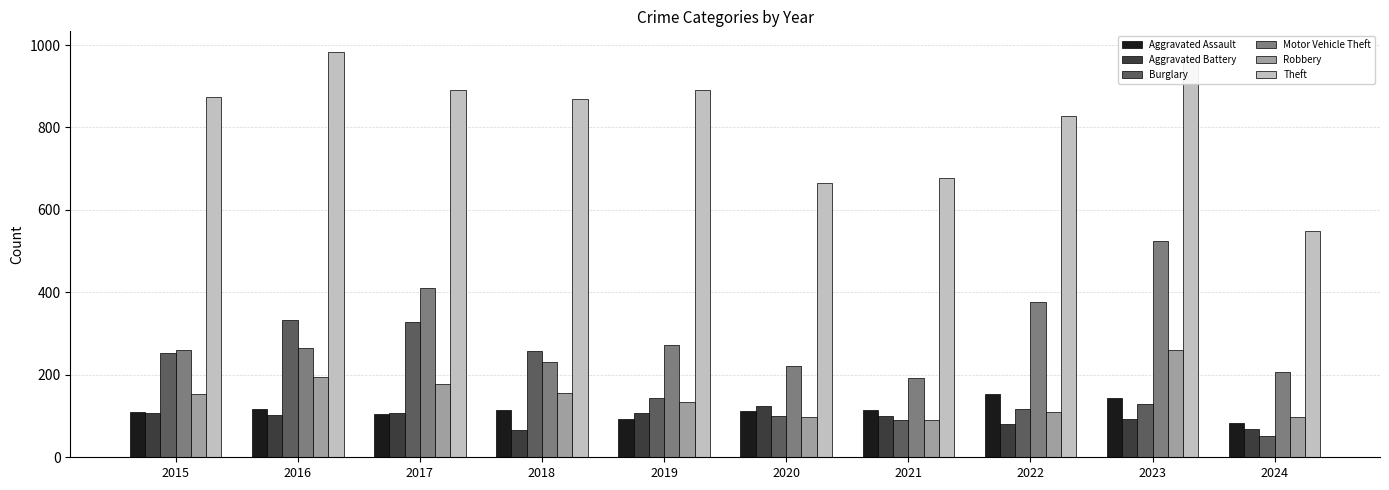

What are all the series names shown in the legend?

Aggravated Assault, Aggravated Battery, Burglary, Motor Vehicle Theft, Robbery, Theft